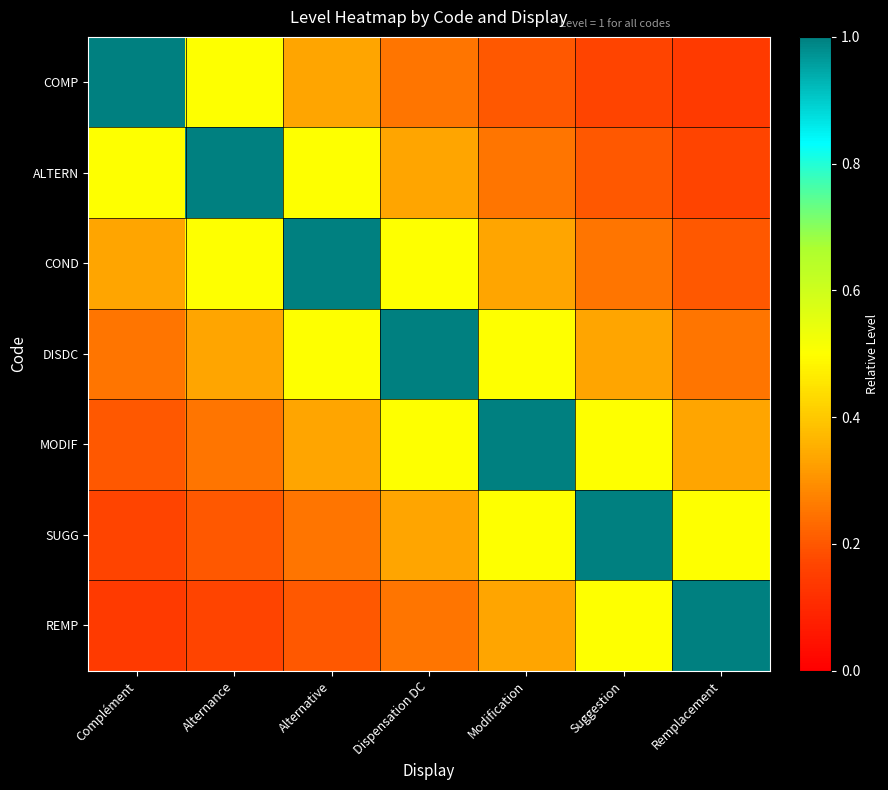

Which series has the largest total across all categories?

DISDC